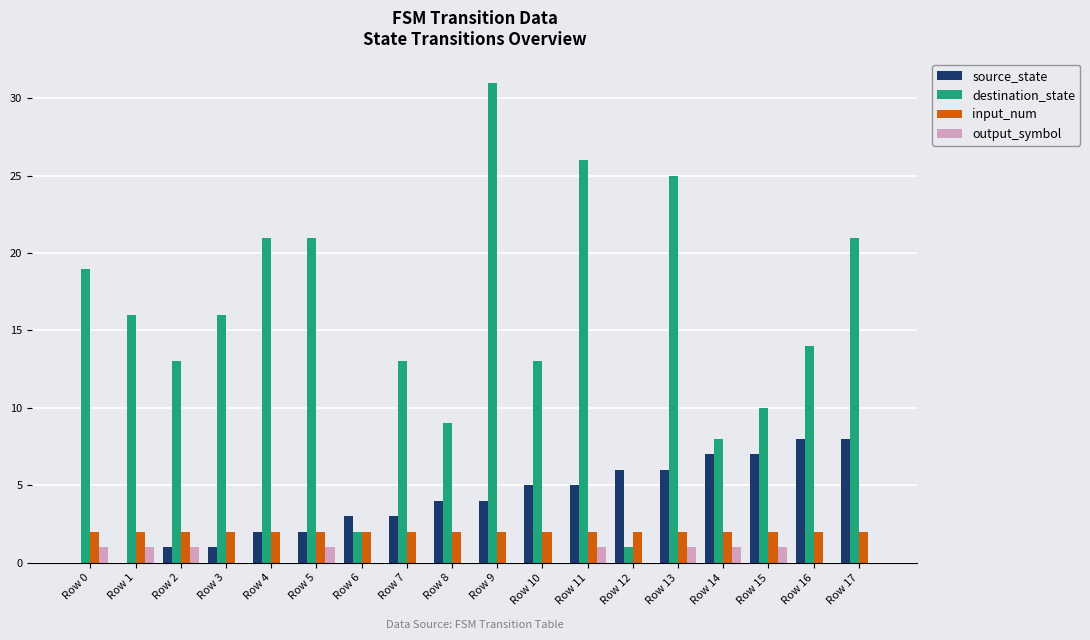

Is the value of source_state at Row 17 greater than the value of output_symbol at Row 9?

Yes